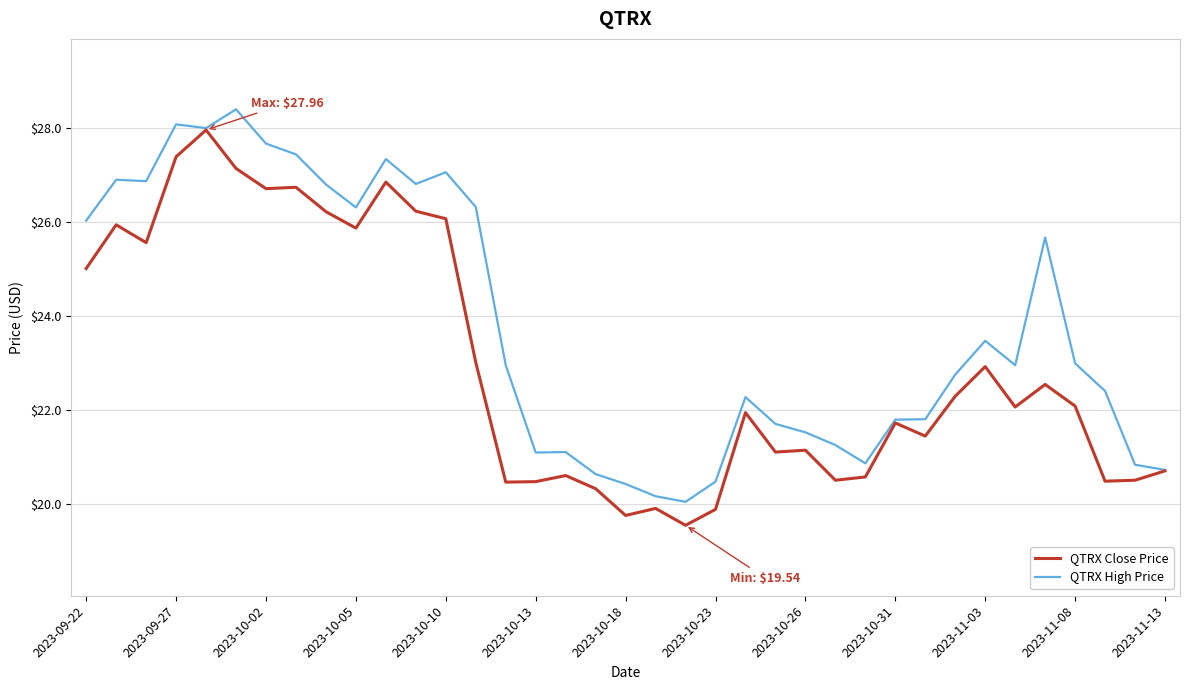

List the series in order of their overall mean, lowest first.

QTRX Close Price, QTRX High Price